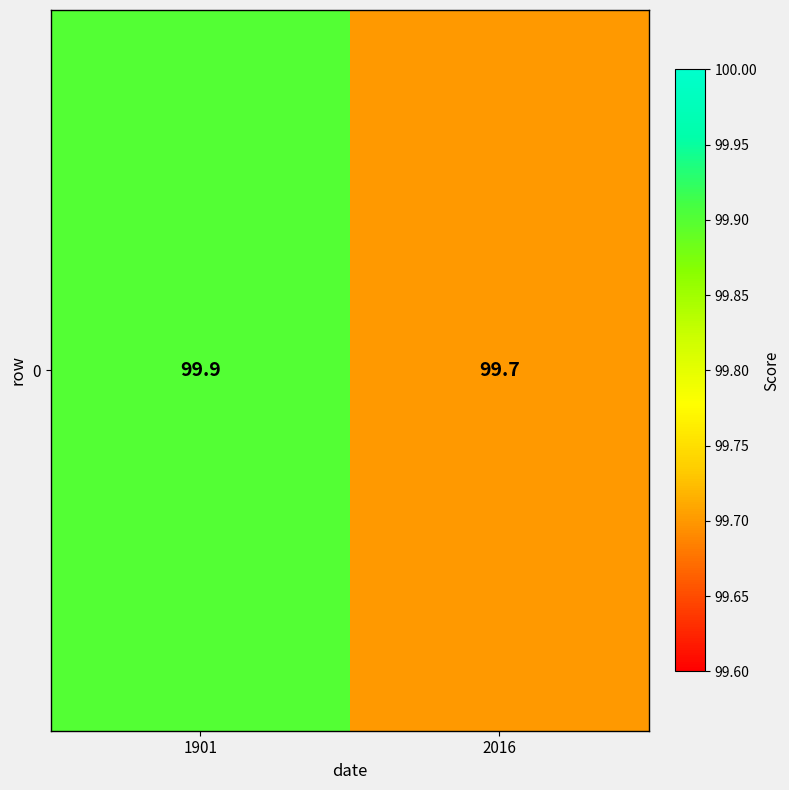

Which category has the highest value across all series?

1901